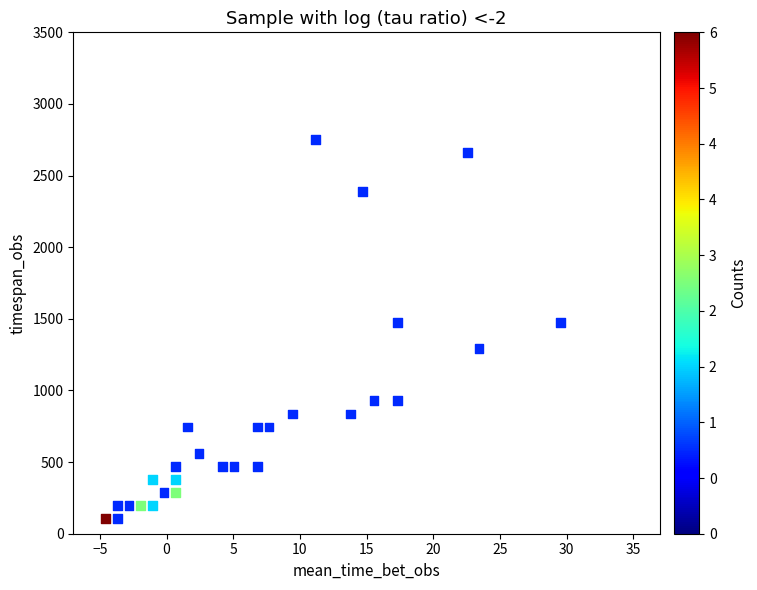

What is the range of X values (max minus min)?

34.1